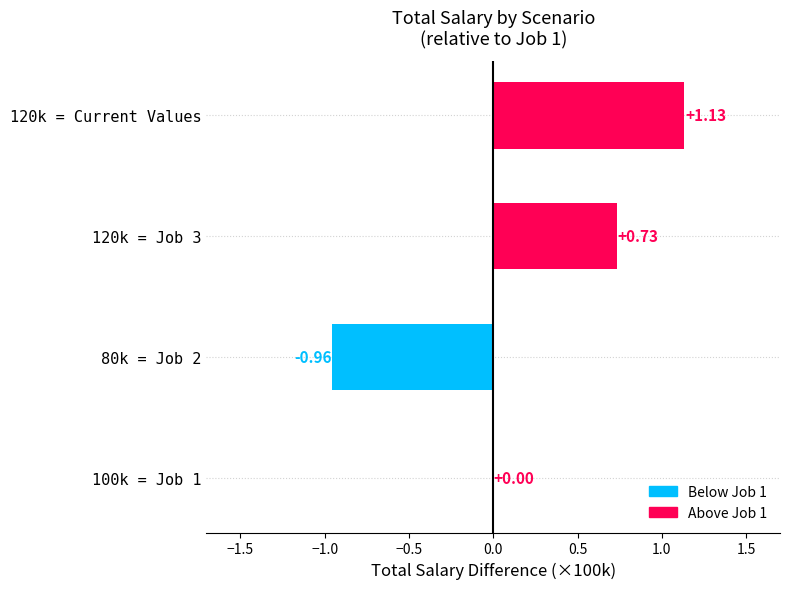

Which has a higher value, 100k = Job 1 or 80k = Job 2?

100k = Job 1